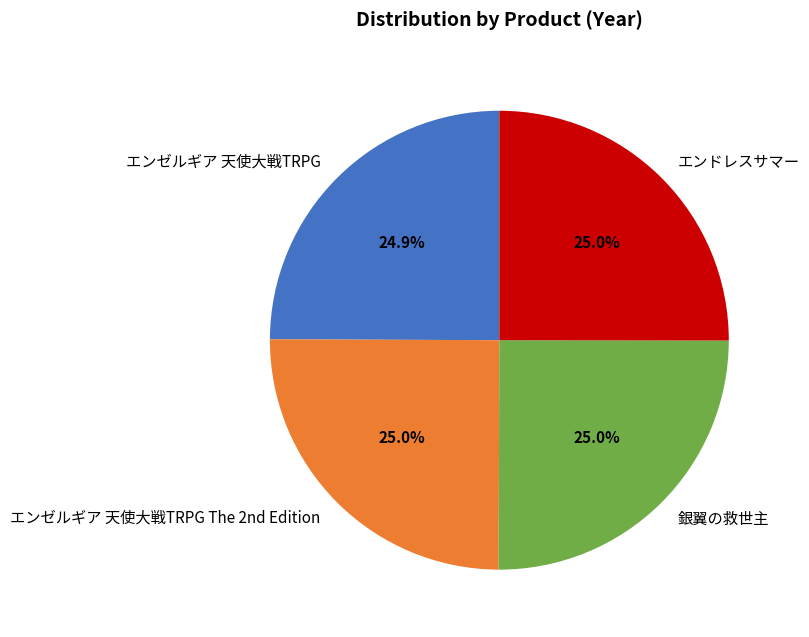

What percentage is the エンドレスサマー slice, to the nearest percent?

25%